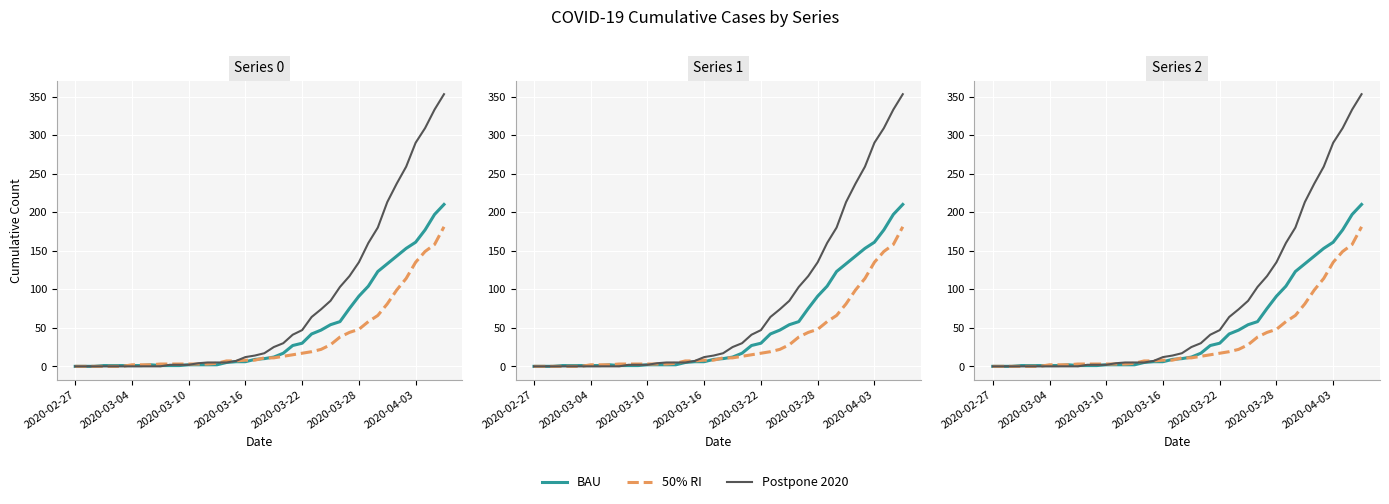

True or false: Postpone 2020 and BAU intersect in this chart.

True